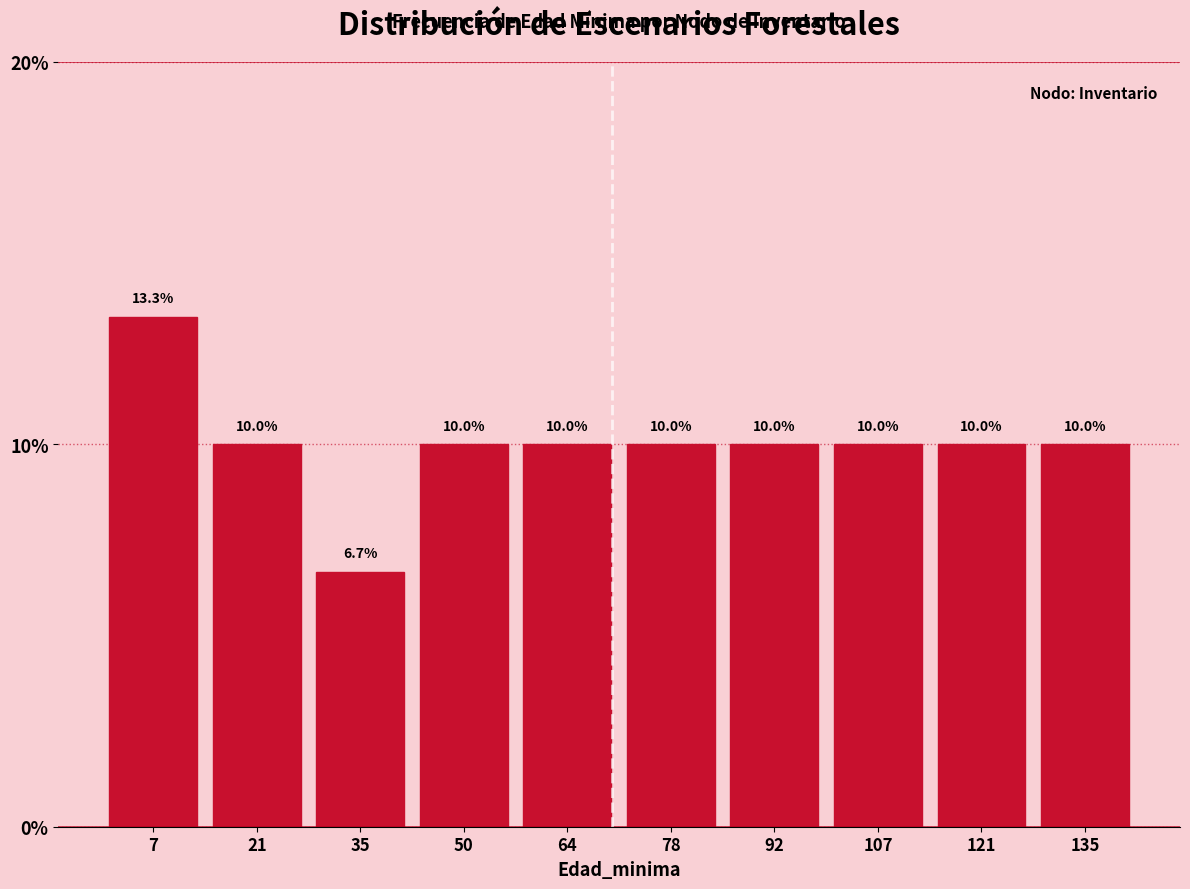

What is the height of the bar covering 72 to 86 on the x-axis? The bar edges are not printed on the chart, so give them approximately, as read against the axis.

10.0